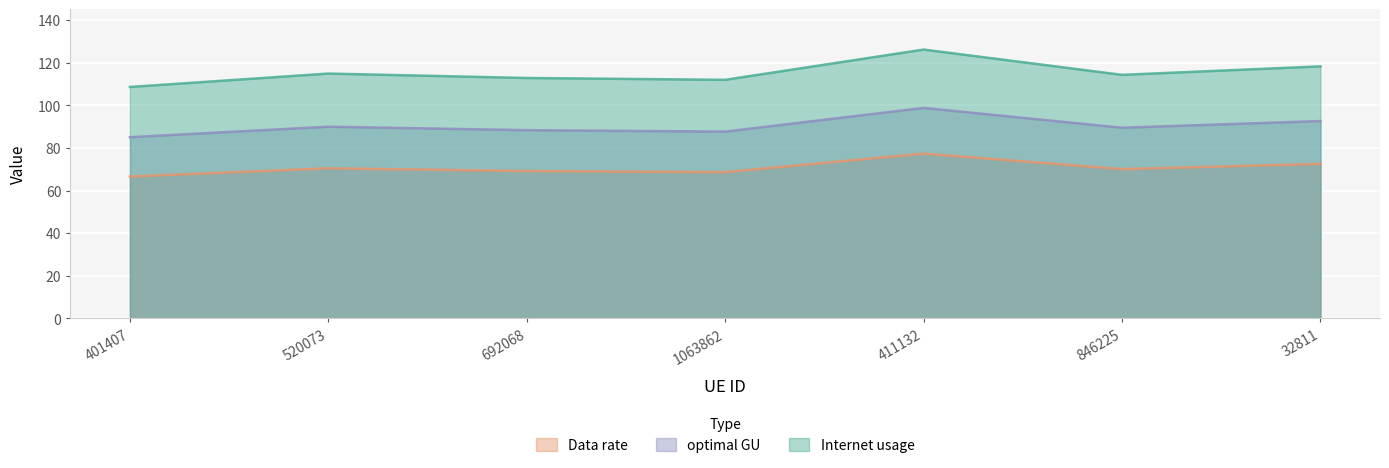

What value does the Internet usage series have at 32811?

118.2